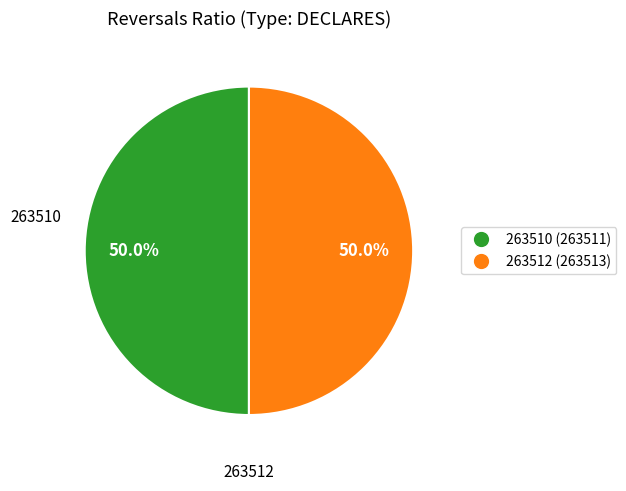

Count the number of slices in the pie.

2